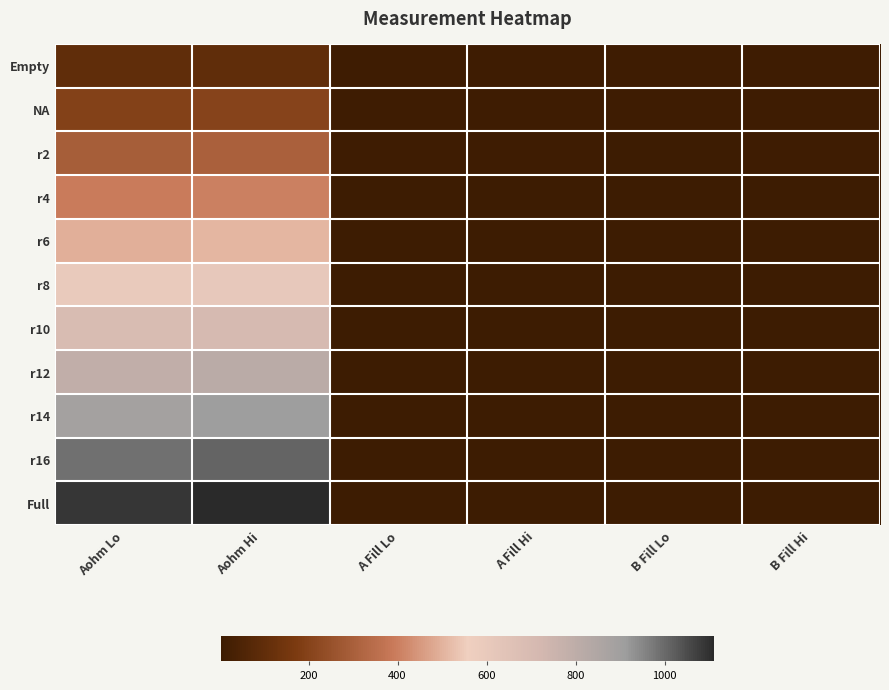

Which series has the widest spread of values?

Full